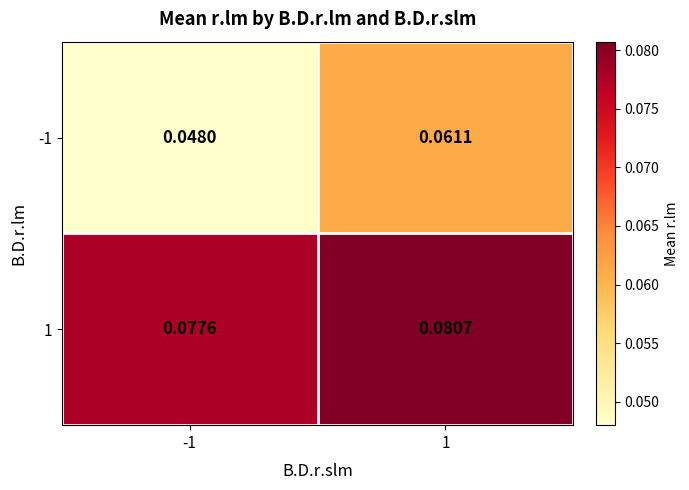

Is the value of -1 at -1 greater than the value of 1 at 1?

No